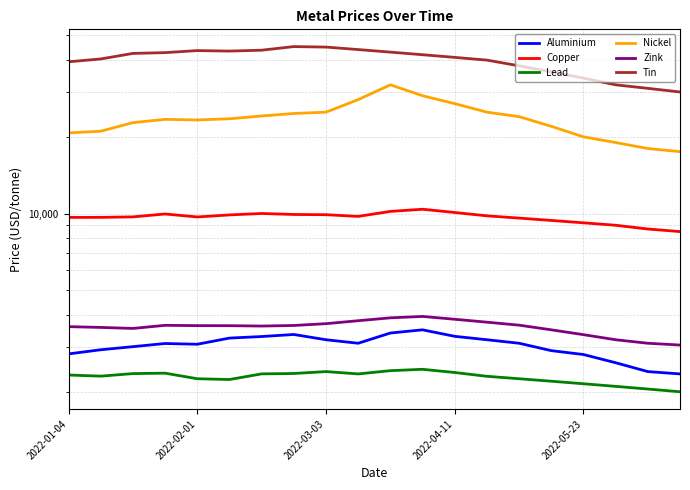

Does the chart have visible grid lines?

Yes